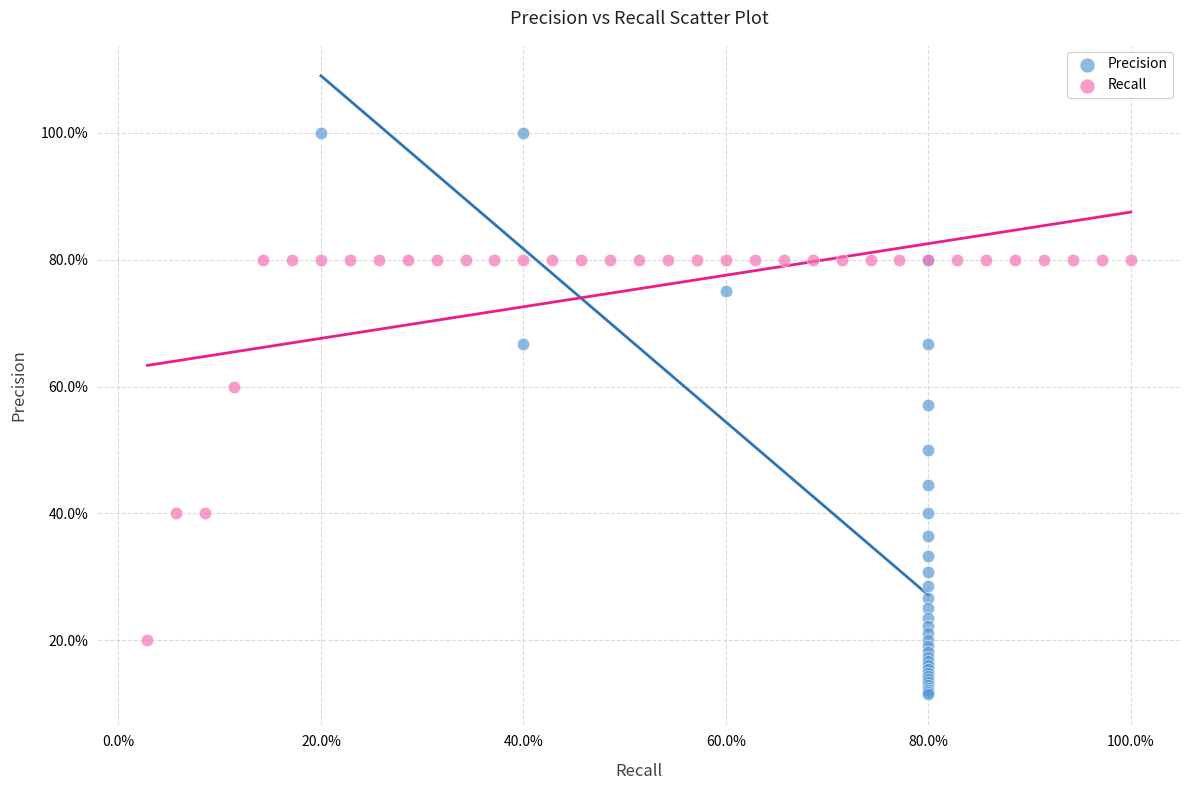

What are all the series names shown in the legend?

Precision, Recall